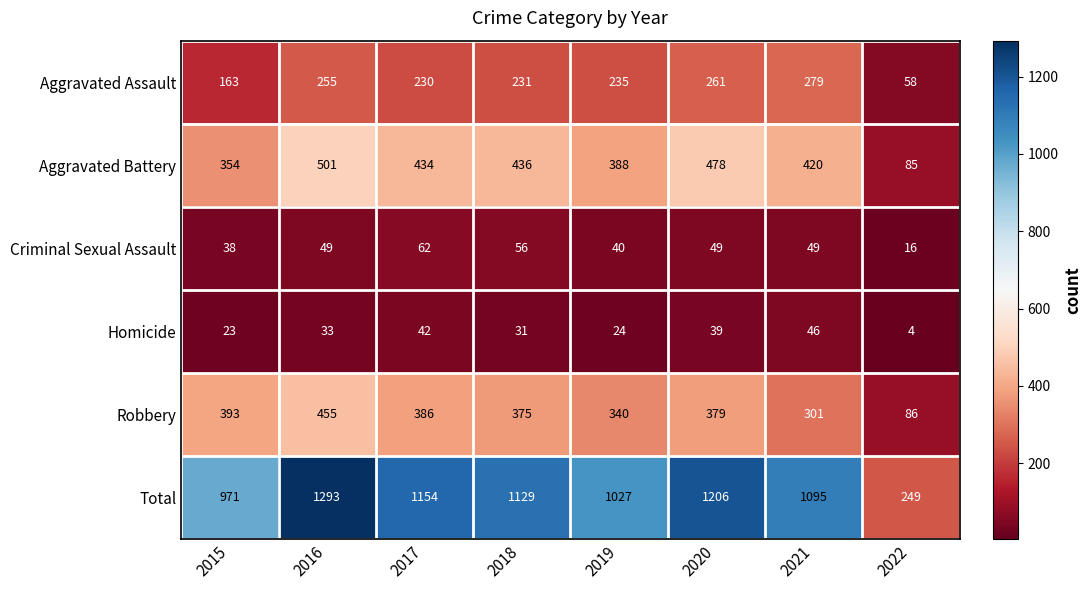

At which category is the sum across all series the highest?

2016